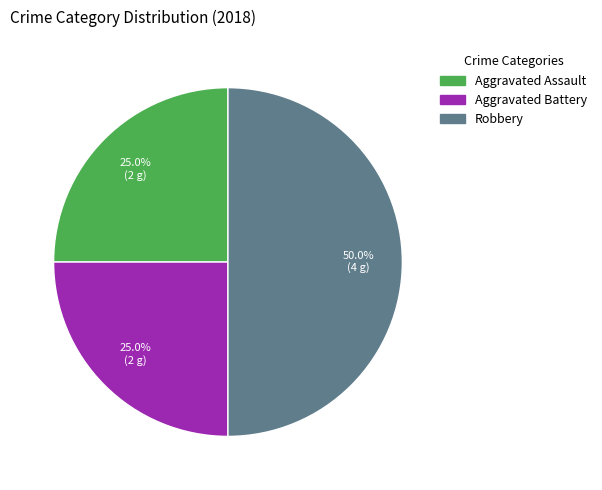

Count the number of slices in the pie.

3